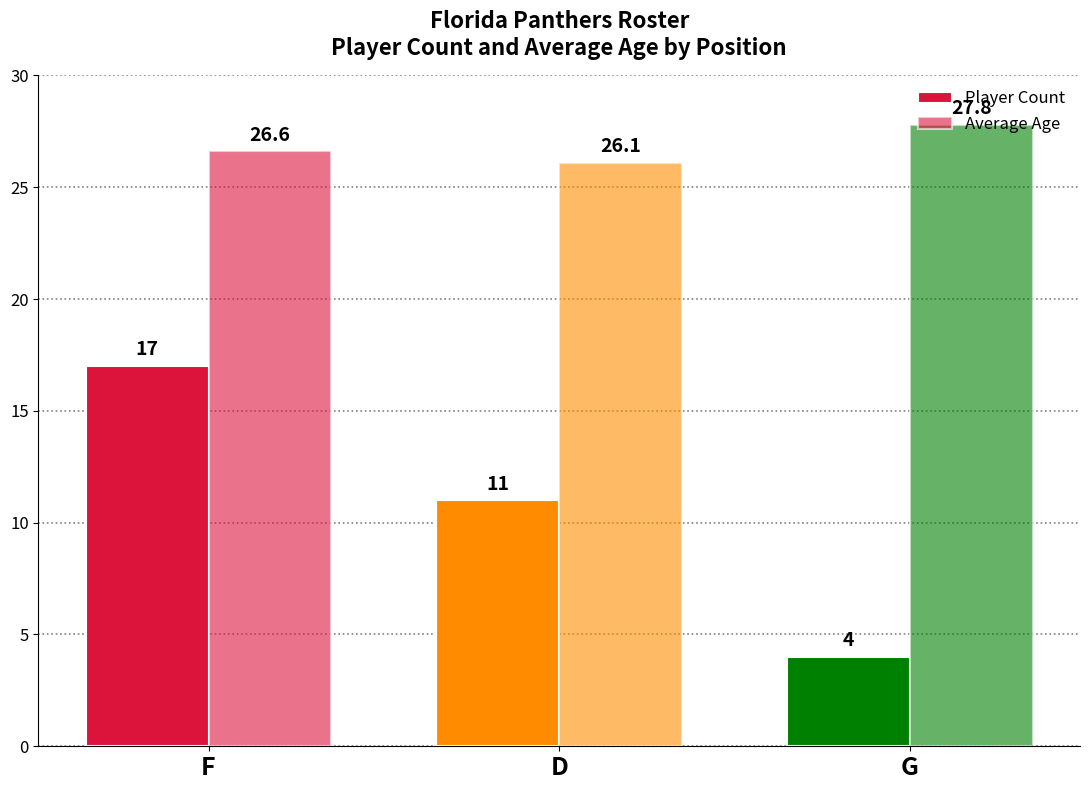

Reading right to left, list all the values displayed in this chart.

Player Count: G=4.0	D=11.0	F=17.0
Average Age: G=27.8	D=26.1	F=26.6